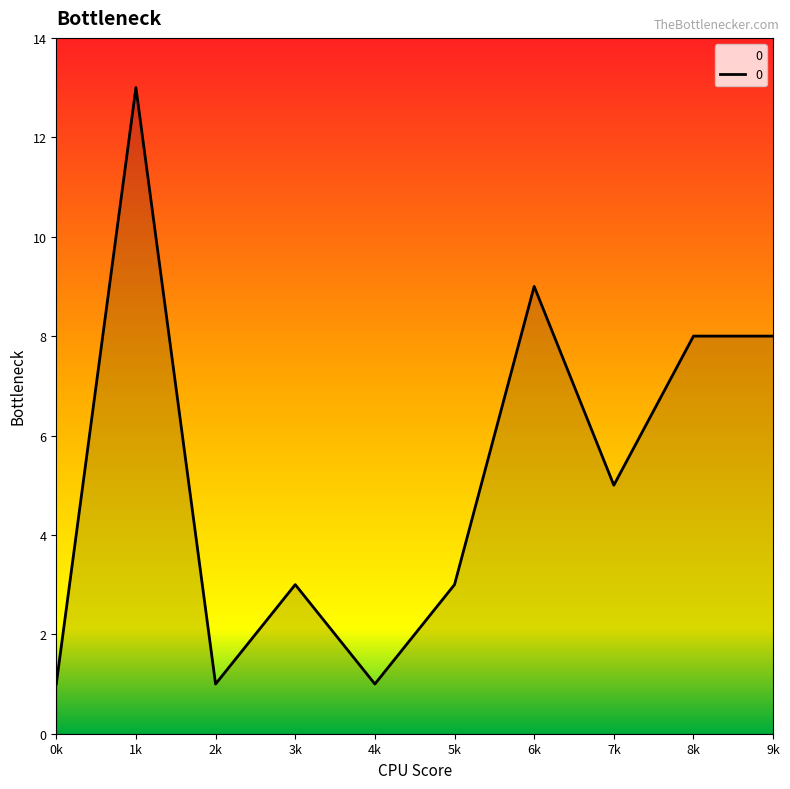

At which label does the data first exceed 5?

1k